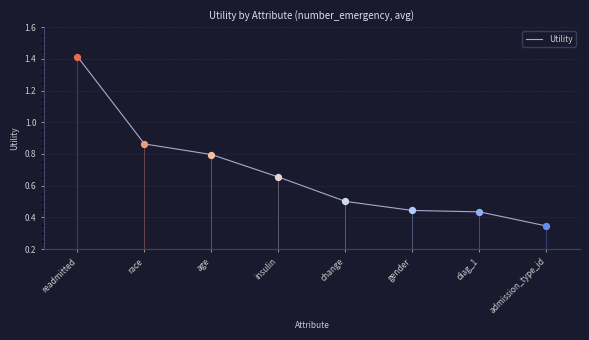

Between admission_type_id and gender, which is larger?

gender